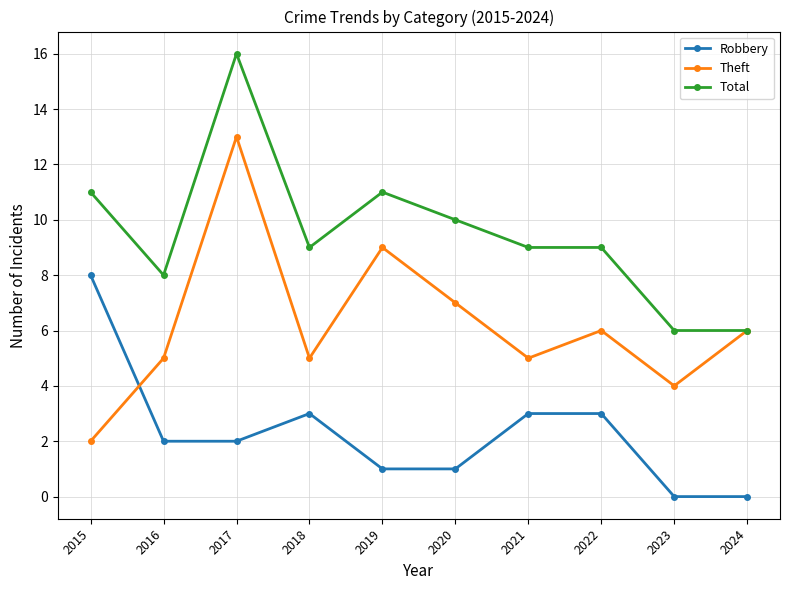

Rank the series by their maximum value, from highest to lowest.

Total, Theft, Robbery